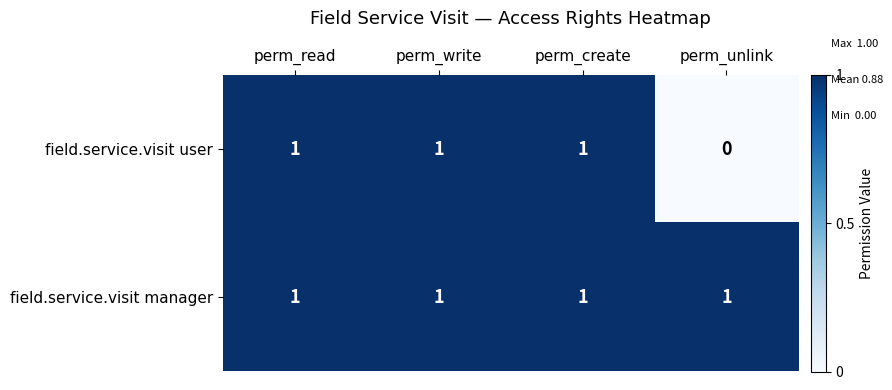

The value of field.service.visit user at perm_write is 2. True or false?

False